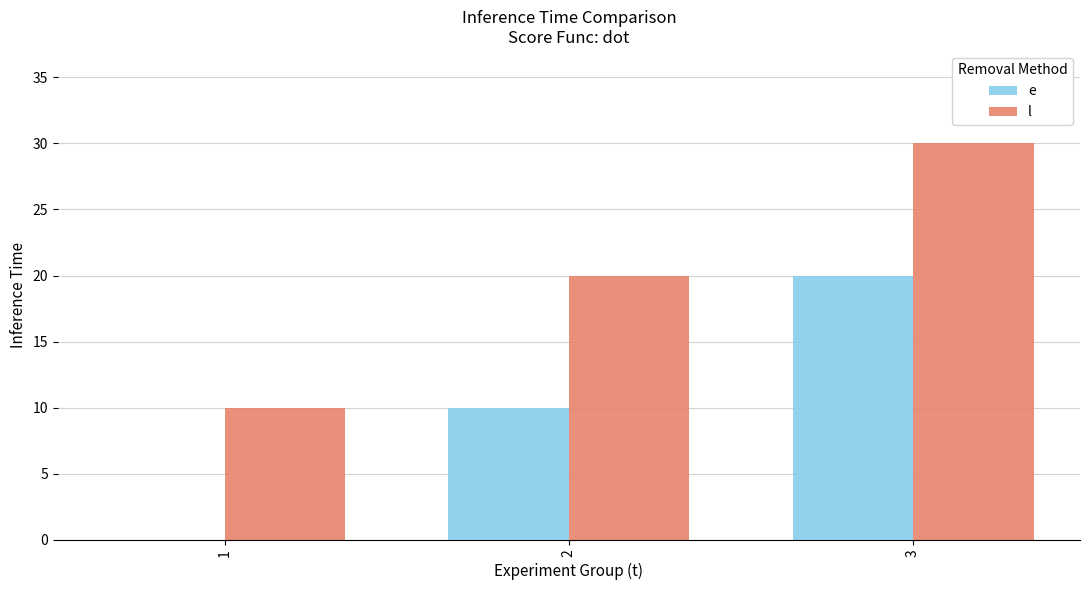

What is the spread (max minus min) of values at 3?

10